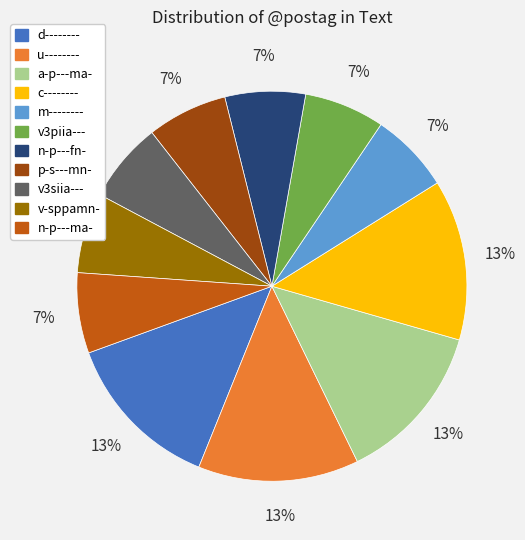

Which has a higher value, v3siia--- or c--------?

c--------